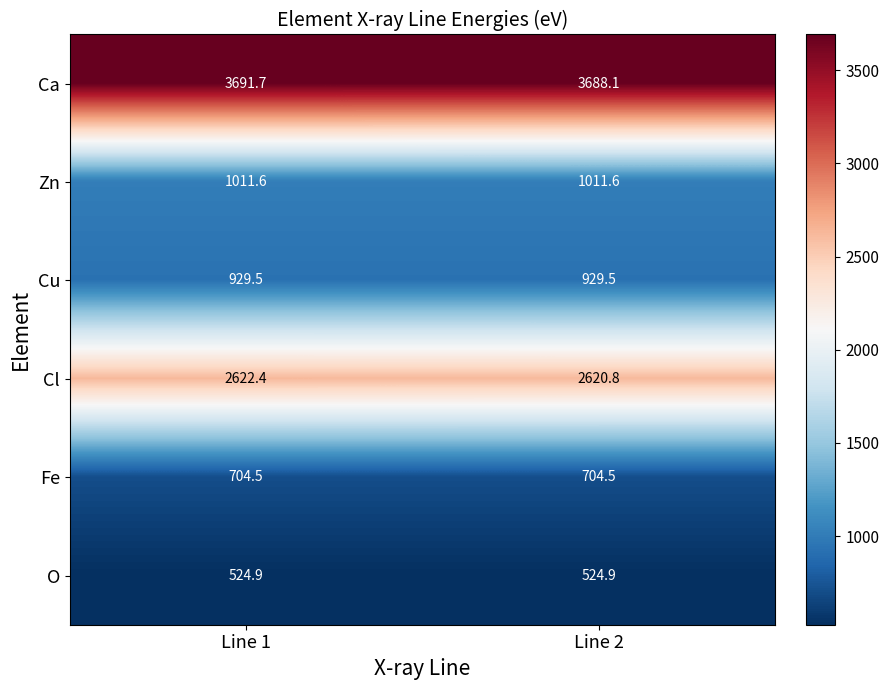

List the series in order of their peak value, lowest first.

O, Fe, Cu, Zn, Cl, Ca